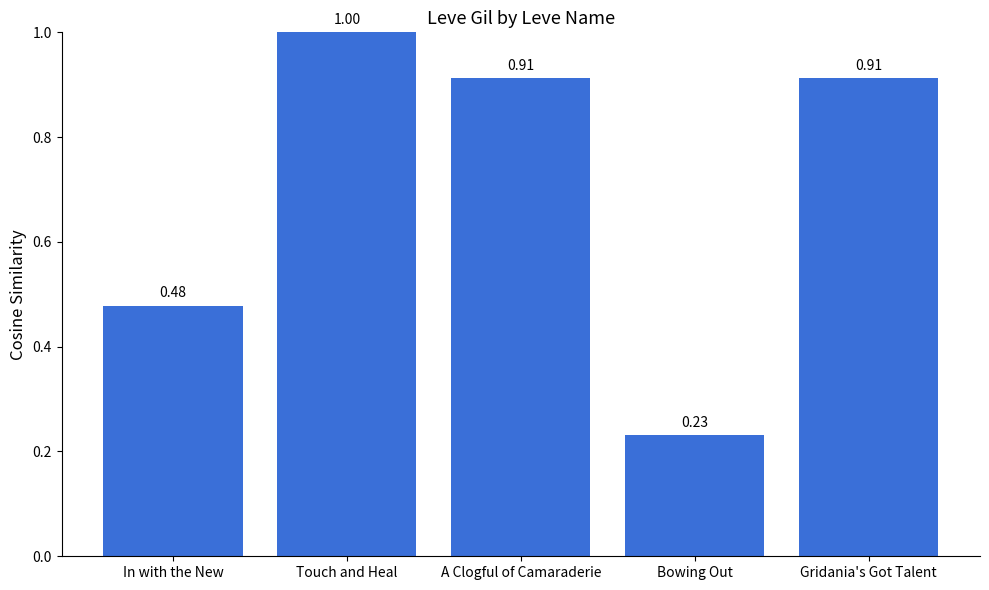

Does the chart contain any negative values?

No